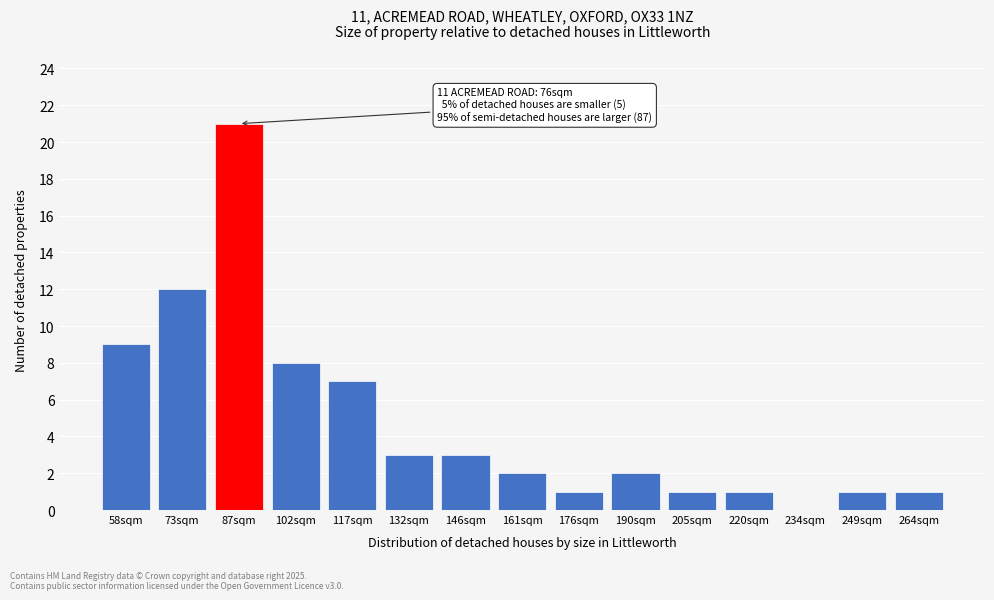

Reading left to right, transcribe all the data shown in this chart.

58sqm=9	73sqm=12	87sqm=21	102sqm=8	117sqm=7	132sqm=3	146sqm=3	161sqm=2	176sqm=1	190sqm=2	205sqm=1	220sqm=1	234sqm=0	249sqm=1	264sqm=1